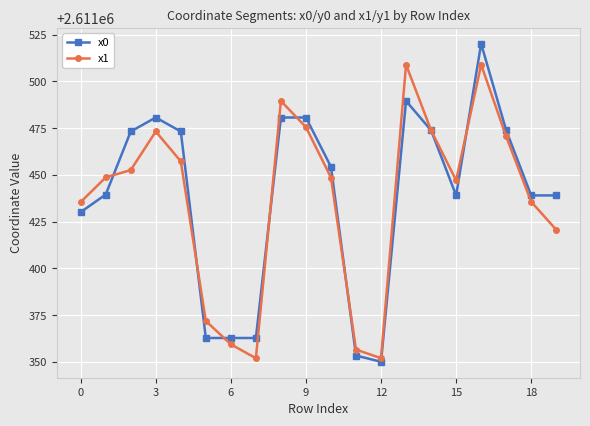

What is the value of the x0 point at the 7th from the left?

2611362.8